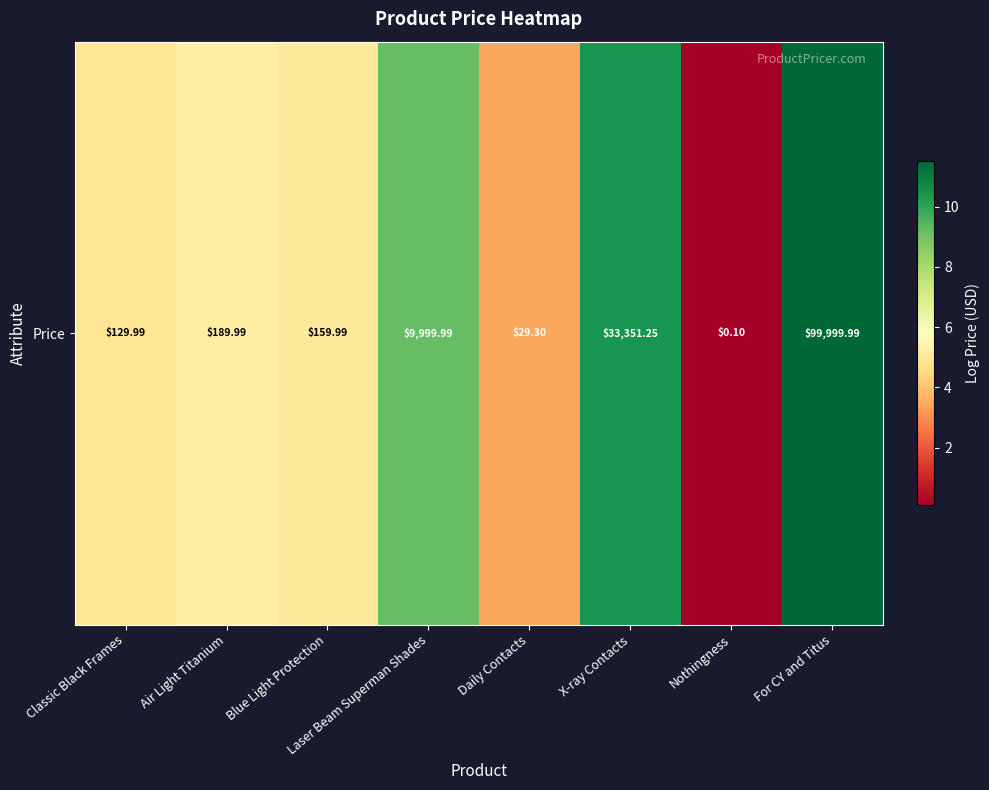

The value at For CY and Titus is 11.5. True or false?

True